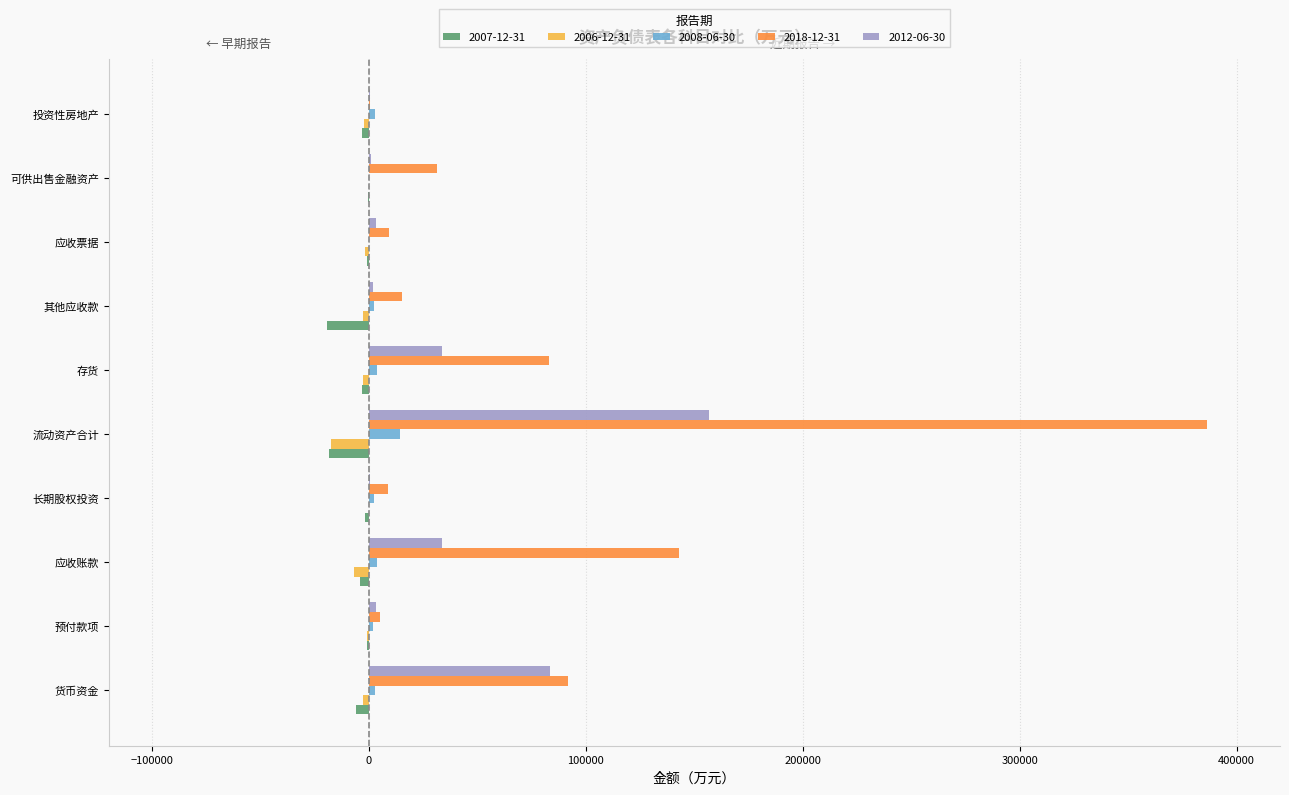

What is the sum of the 2018-12-31 values at 存货 and 应收票据?

92525